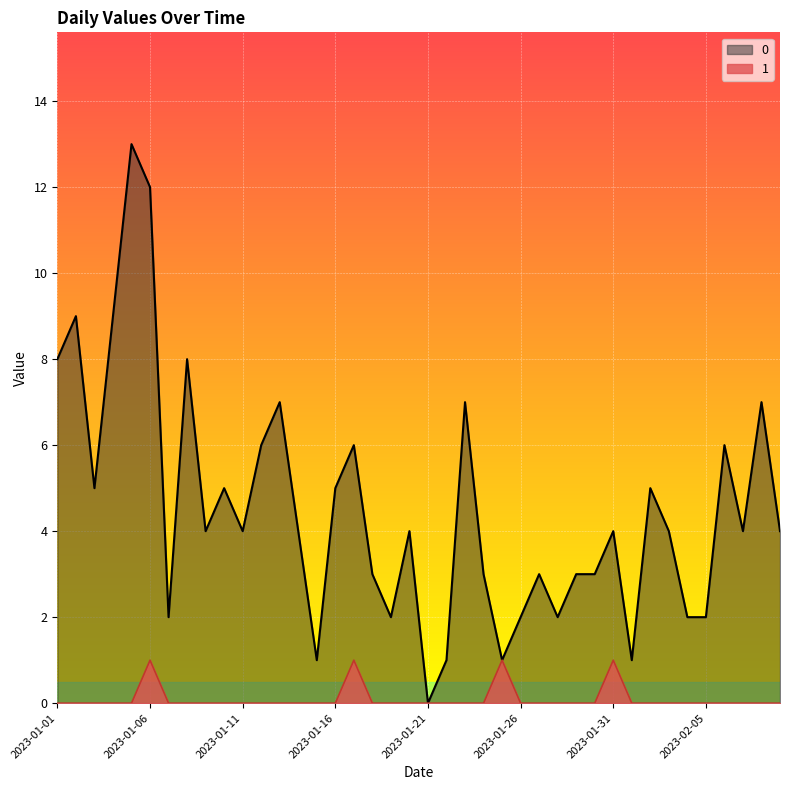

True or false: 0 and 1 intersect in this chart.

False